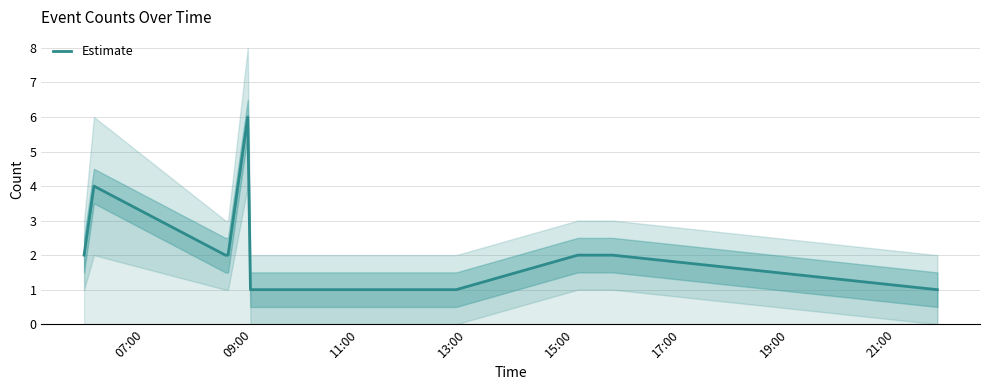

Is it true that the value at 15:00 is 9?

False